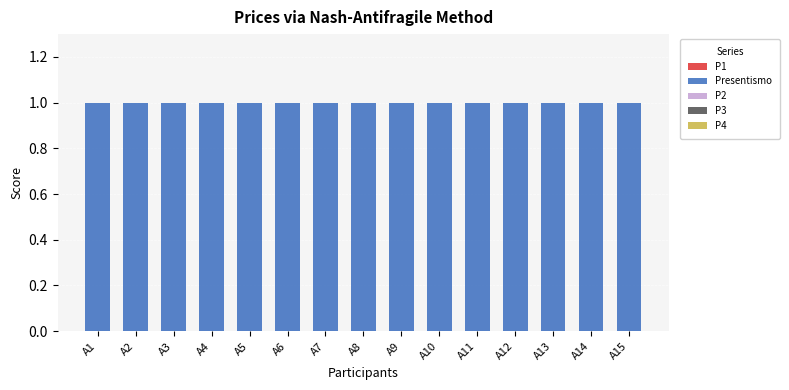

Rank the series by their maximum value, from highest to lowest.

Presentismo, P1, P2, P3, P4